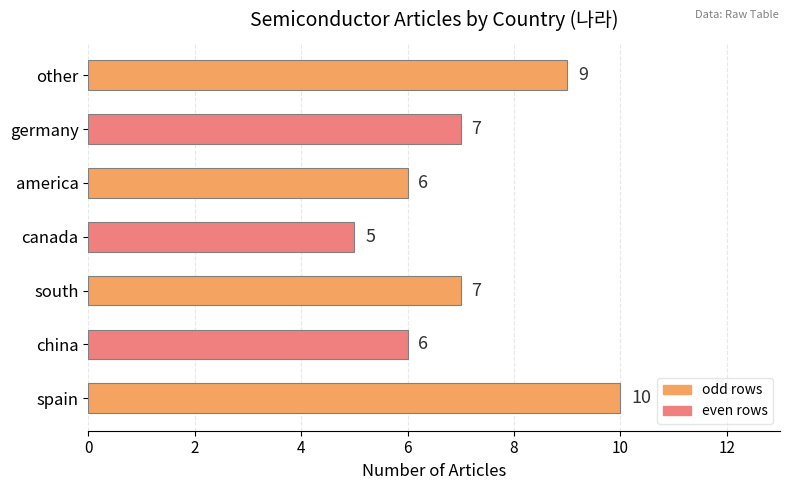

What is the maximum value shown in the chart?

10